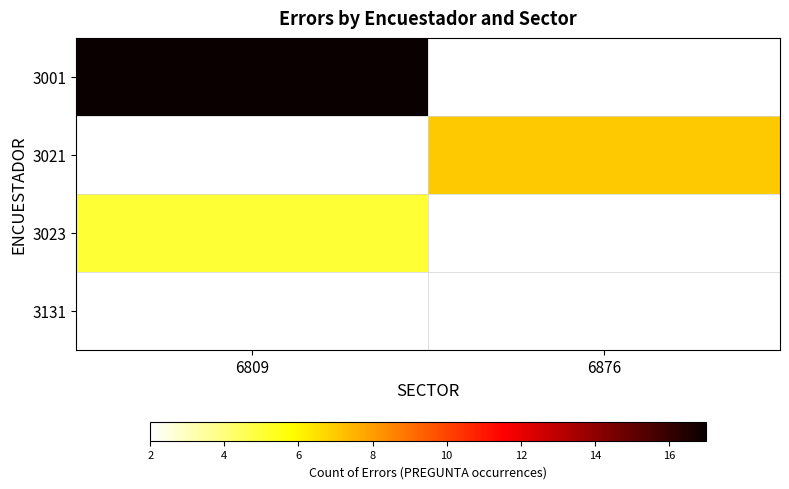

The value of 3001 at 6809 is 29.7. True or false?

False